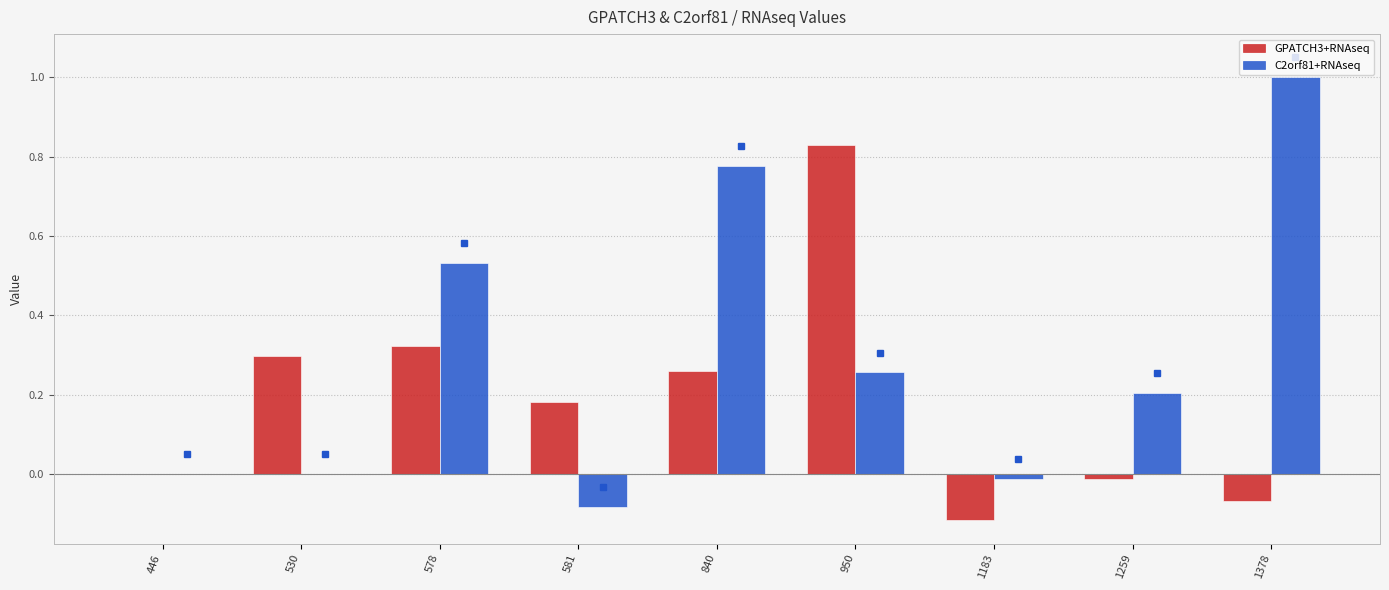

What is the sum of the C2orf81+RNAseq values at 581 and 840?

0.7